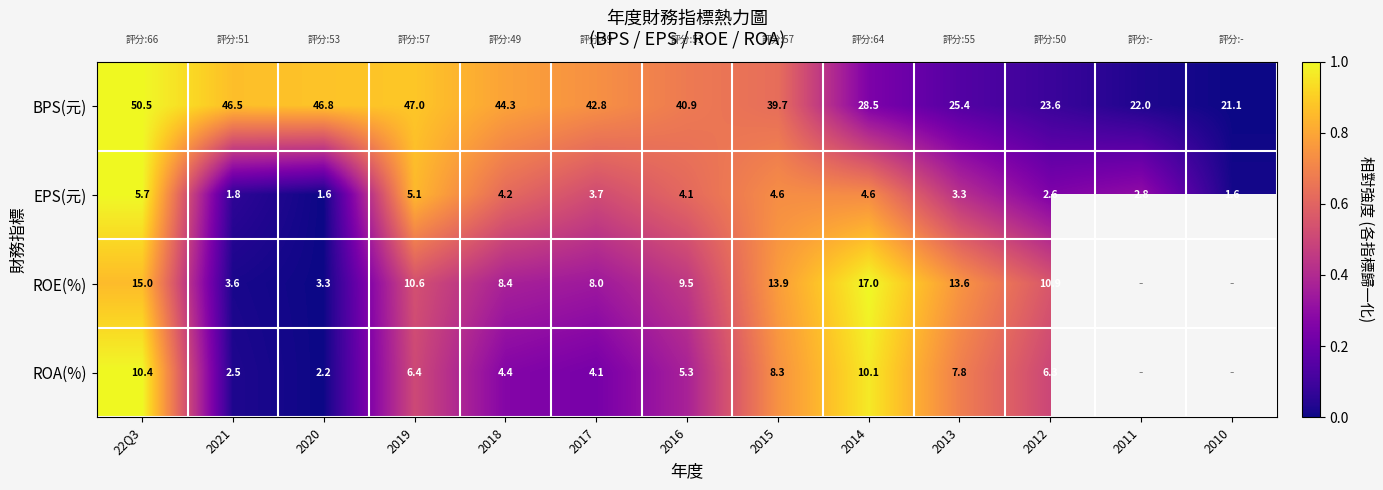

Is it true that EPS(元) equals 5.7 at 22Q3?

True